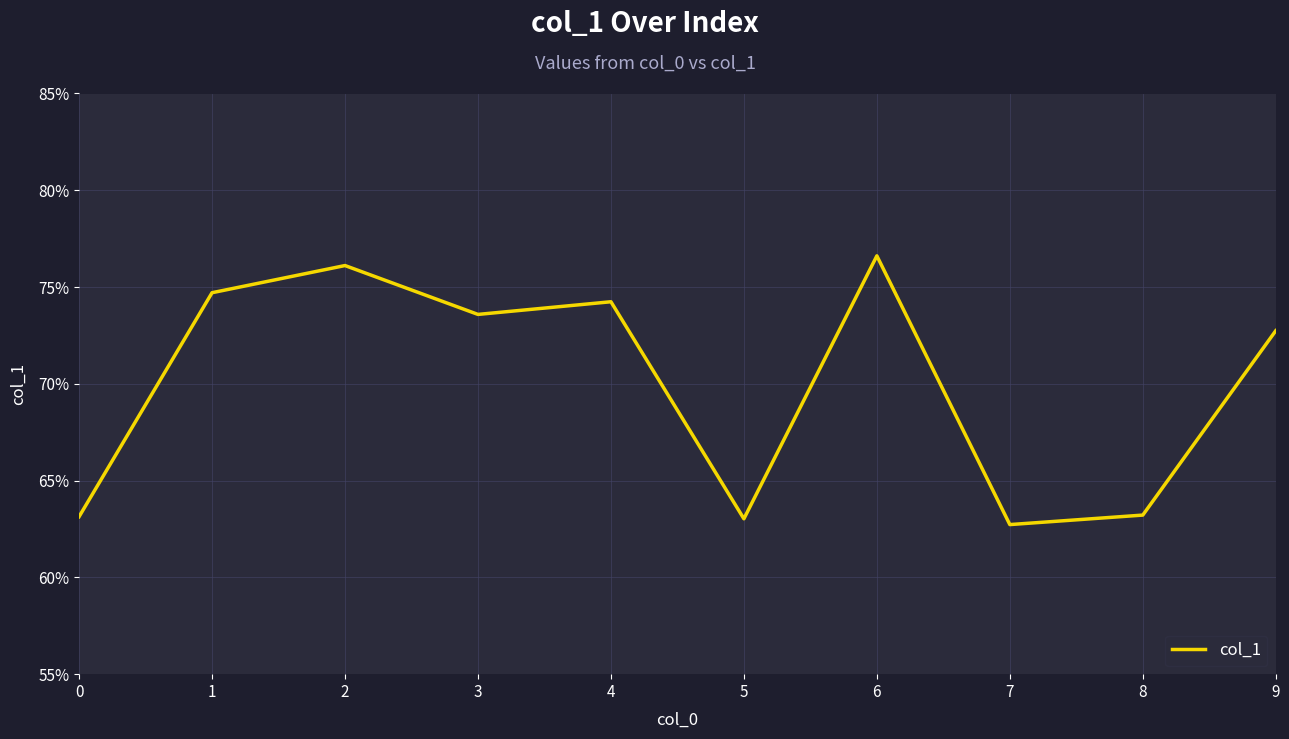

At which category does the chart reach its minimum across all series?

7